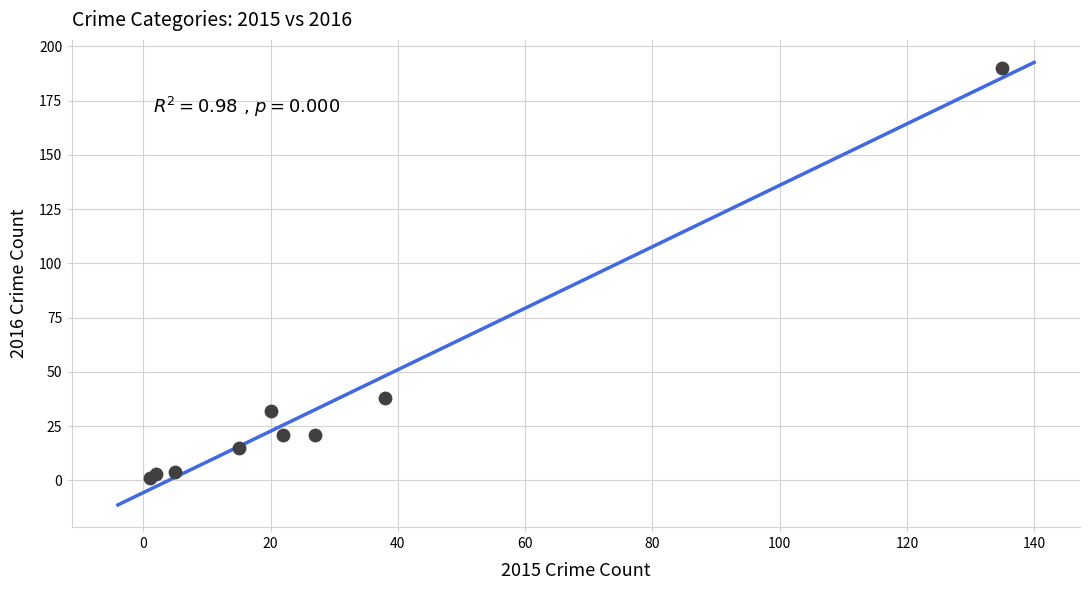

What Y value in the scatter plot is closest to 95?

38